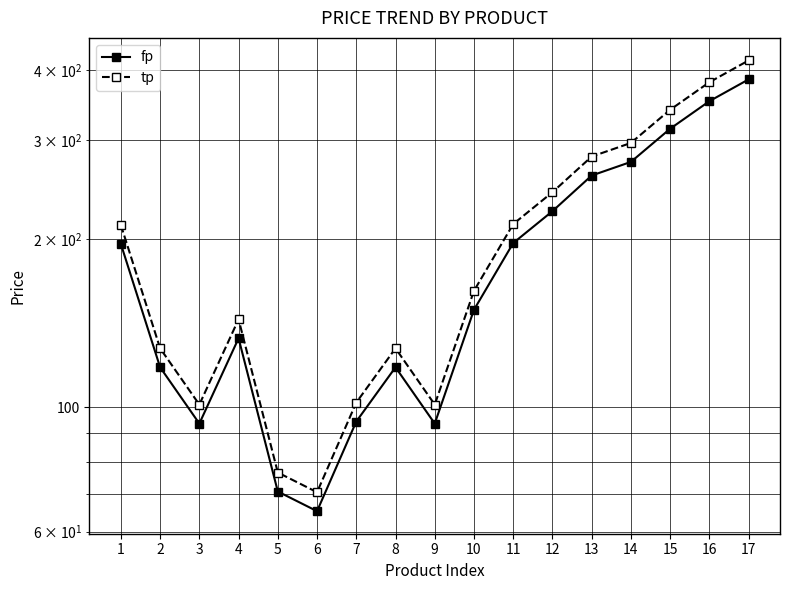

What is the smallest value displayed?

65.3